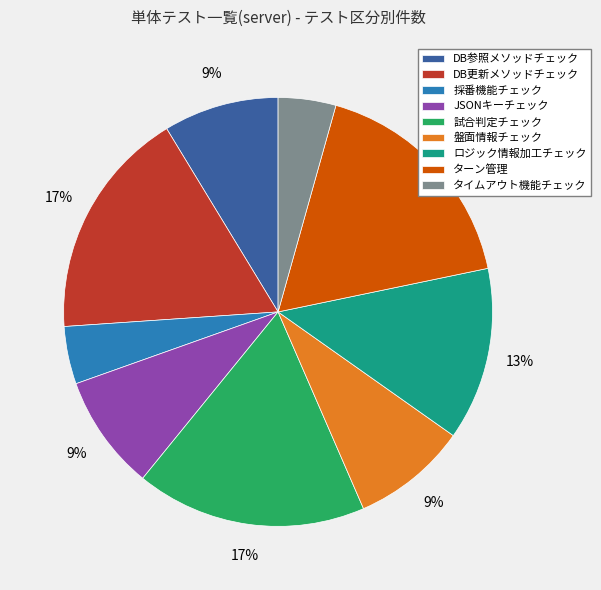

Is the sum of 採番機能チェック and DB参照メソッドチェック greater than half?

No